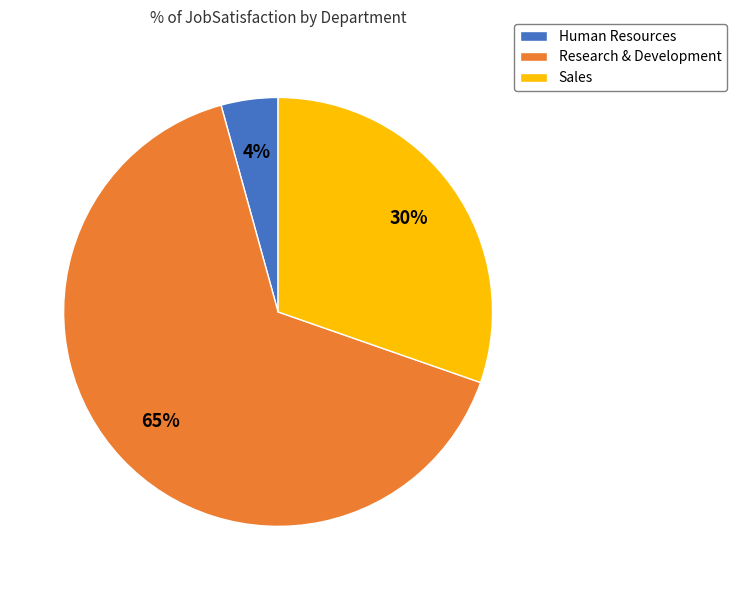

Is the sum of Sales and Human Resources greater than half?

No